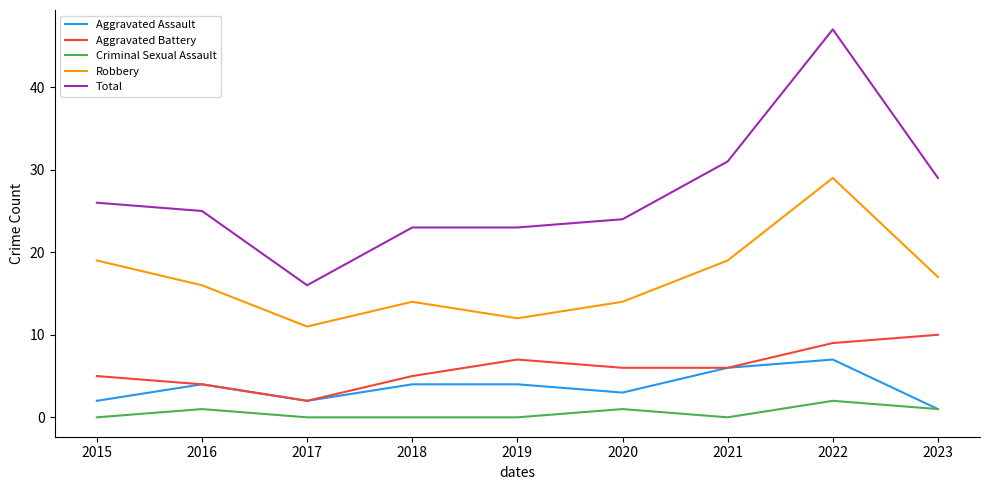

List the series in order of their peak value, lowest first.

Criminal Sexual Assault, Aggravated Assault, Aggravated Battery, Robbery, Total